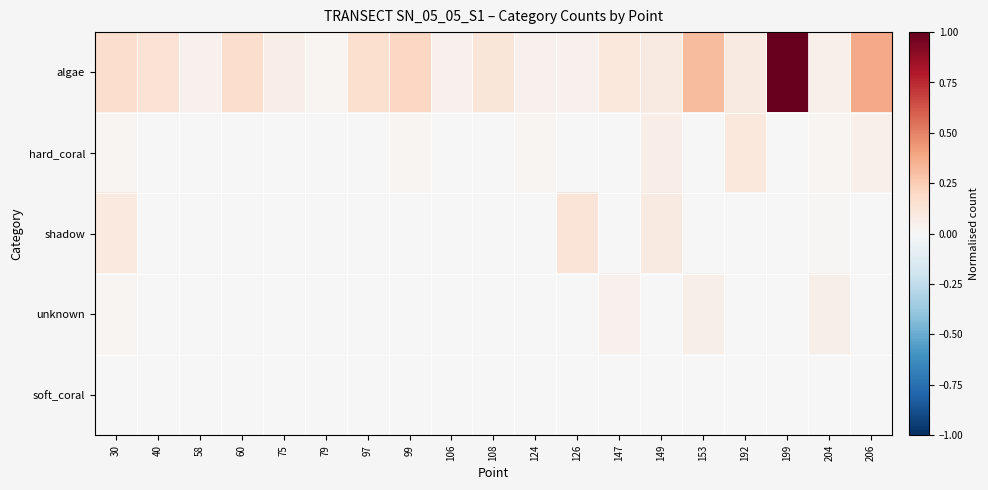

What is the greatest value displayed?

1.0